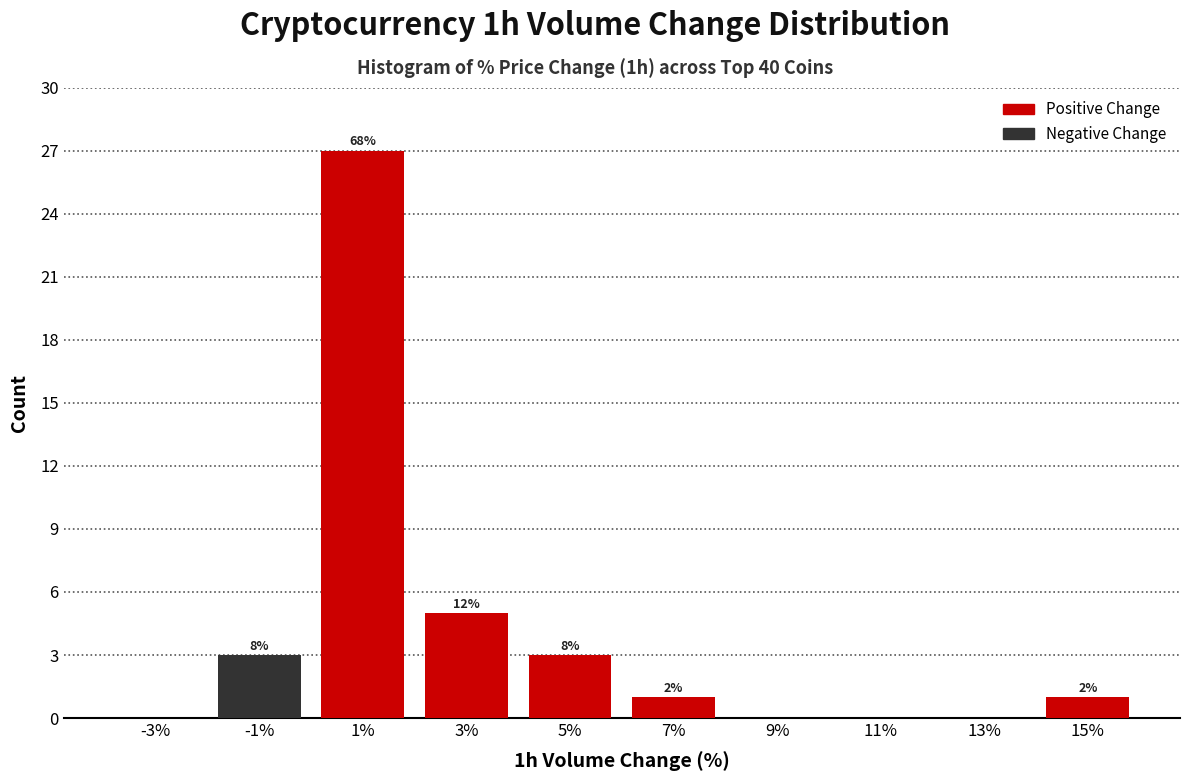

Which range on the x-axis has the tallest stacked bar (by total height)?

0 to 2